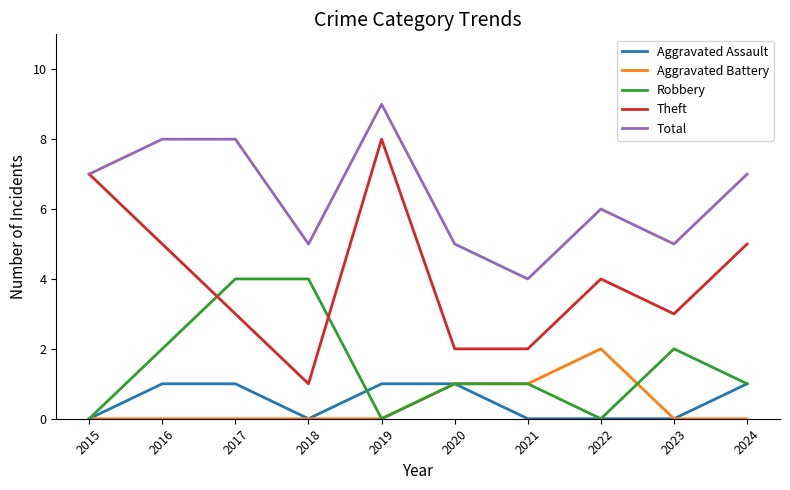

Reading right to left, extract all data points from this chart.

Aggravated Assault: 2024=1	2023=0	2022=0	2021=0	2020=1	2019=1	2018=0	2017=1	2016=1	2015=0
Aggravated Battery: 2024=0	2023=0	2022=2	2021=1	2020=1	2019=0	2018=0	2017=0	2016=0	2015=0
Robbery: 2024=1	2023=2	2022=0	2021=1	2020=1	2019=0	2018=4	2017=4	2016=2	2015=0
Theft: 2024=5	2023=3	2022=4	2021=2	2020=2	2019=8	2018=1	2017=3	2016=5	2015=7
Total: 2024=7	2023=5	2022=6	2021=4	2020=5	2019=9	2018=5	2017=8	2016=8	2015=7